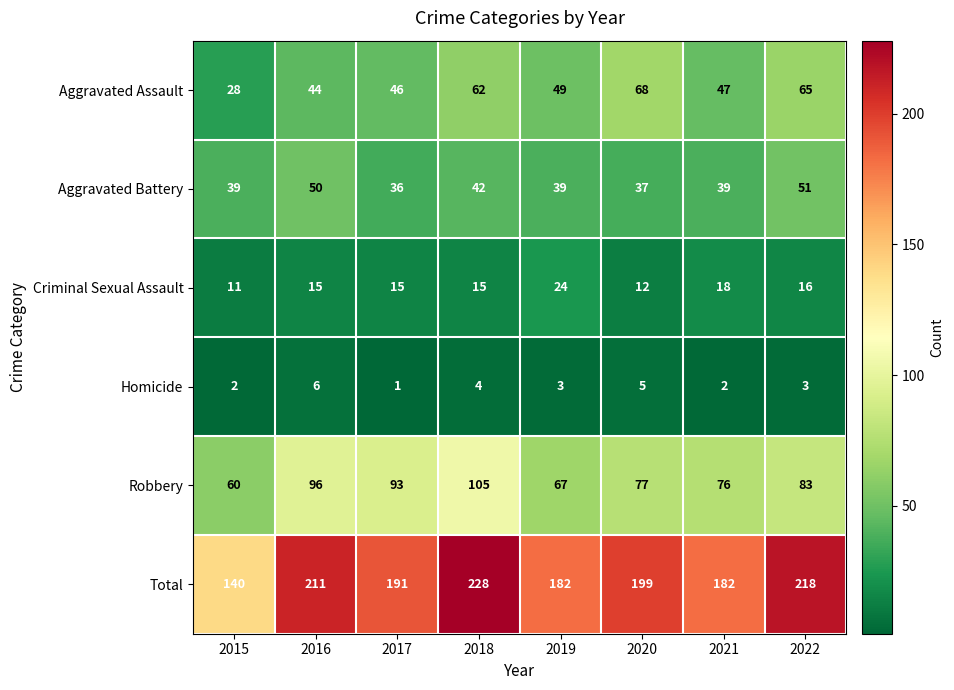

Which series has the widest spread of values?

Total